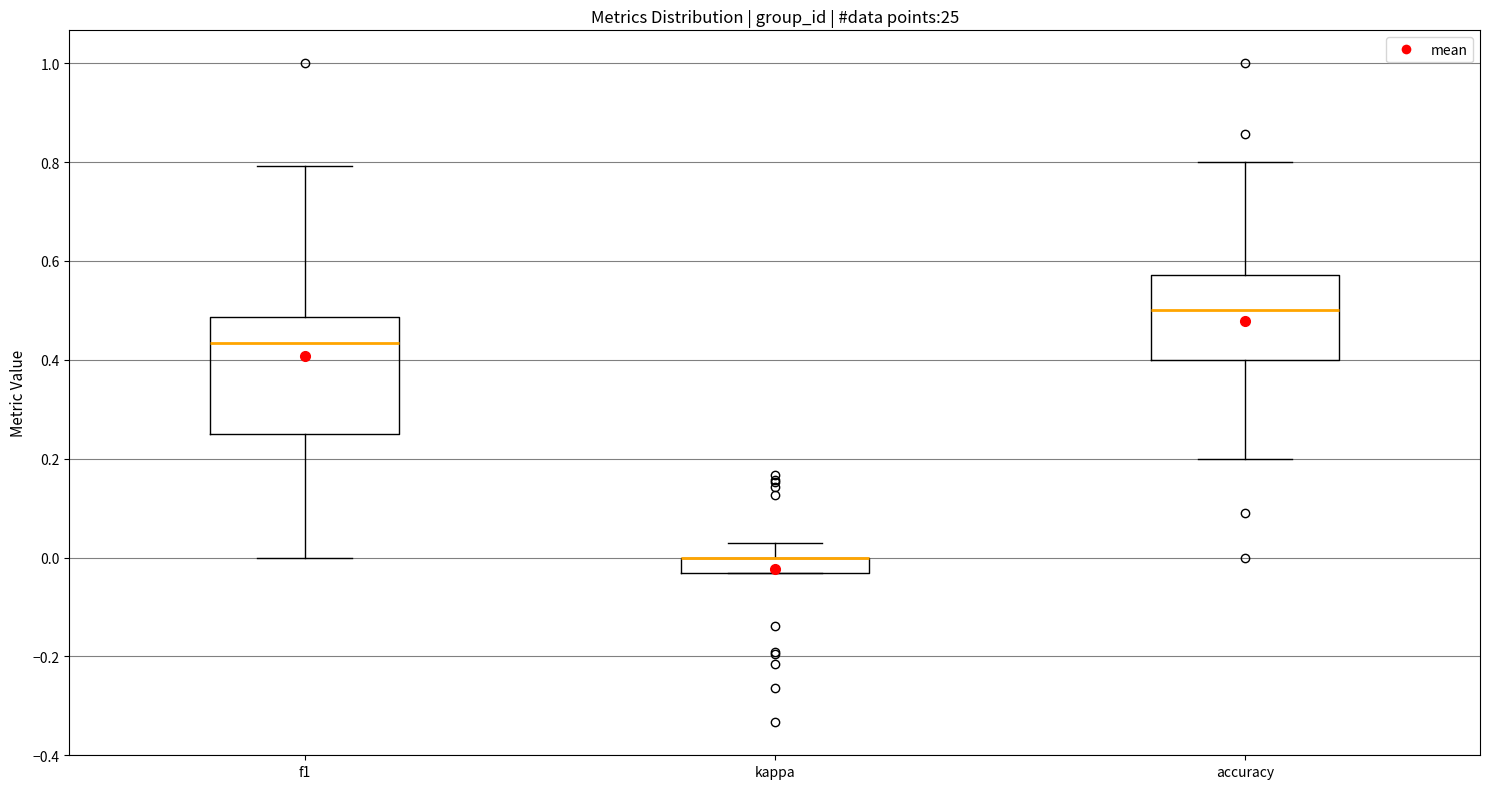

Where is the upper edge of the box for accuracy on the y-axis? The values are not printed on the chart, so give them approximately, as read against the axis.

0.58